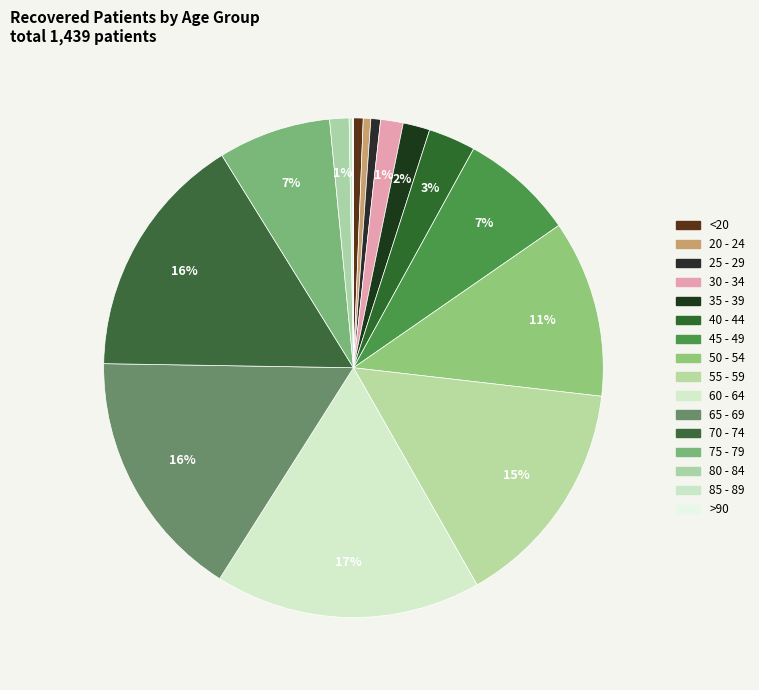

Approximately how many times larger is the value at 75 - 79 compared to 40 - 44?

2.4